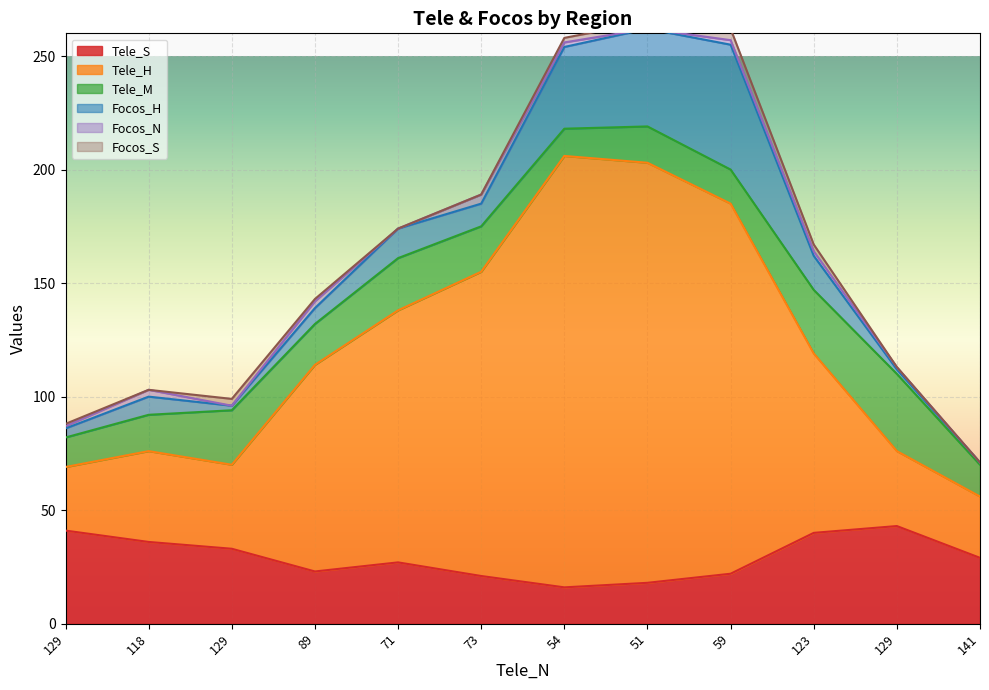

At which category is the sum across all series the highest?

51